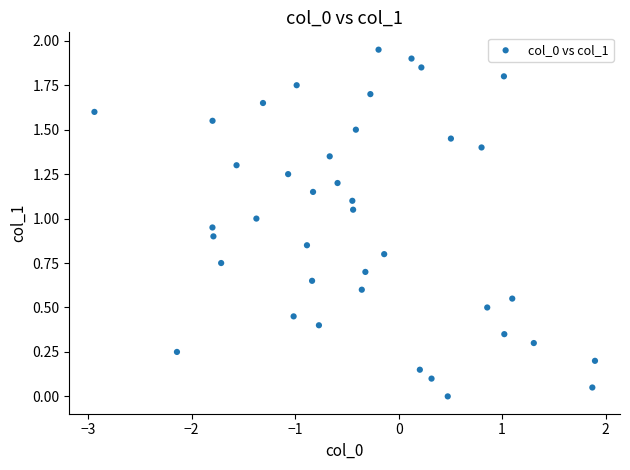

What is the range of X values (max minus min)?

4.8